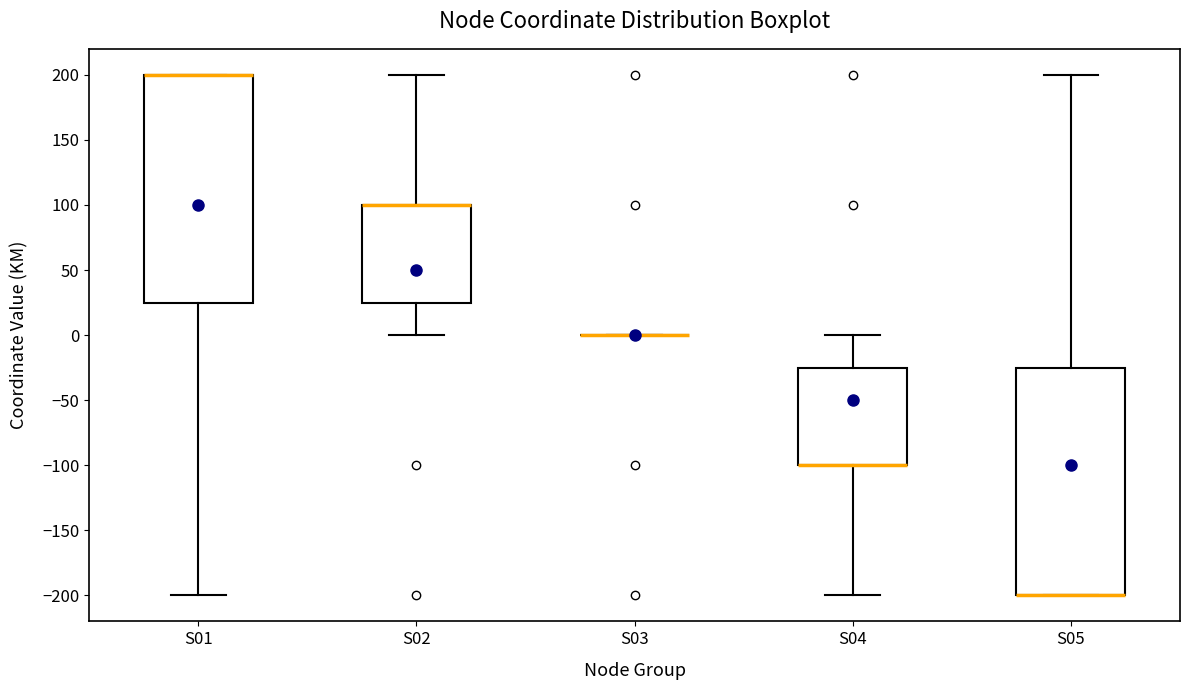

Reading left to right, transcribe this box plot: for each box, give where its median line is, the range the box spans, and where its two whiskers end, as read against the y-axis. The values are not printed on the chart, so give them approximately, as read against the axis.

S01: median 200 (drawn on the box's upper edge), box 25 to 200, whiskers -200 to 200
S02: median 100 (drawn on the box's upper edge), box 25 to 100, whiskers 0 to 200
S03: box collapsed to a line at 0, whiskers 0 to 0
S04: median -100 (drawn on the box's lower edge), box -100 to -25, whiskers -200 to 0
S05: median -200 (drawn on the box's lower edge), box -200 to -25, whiskers -200 to 200